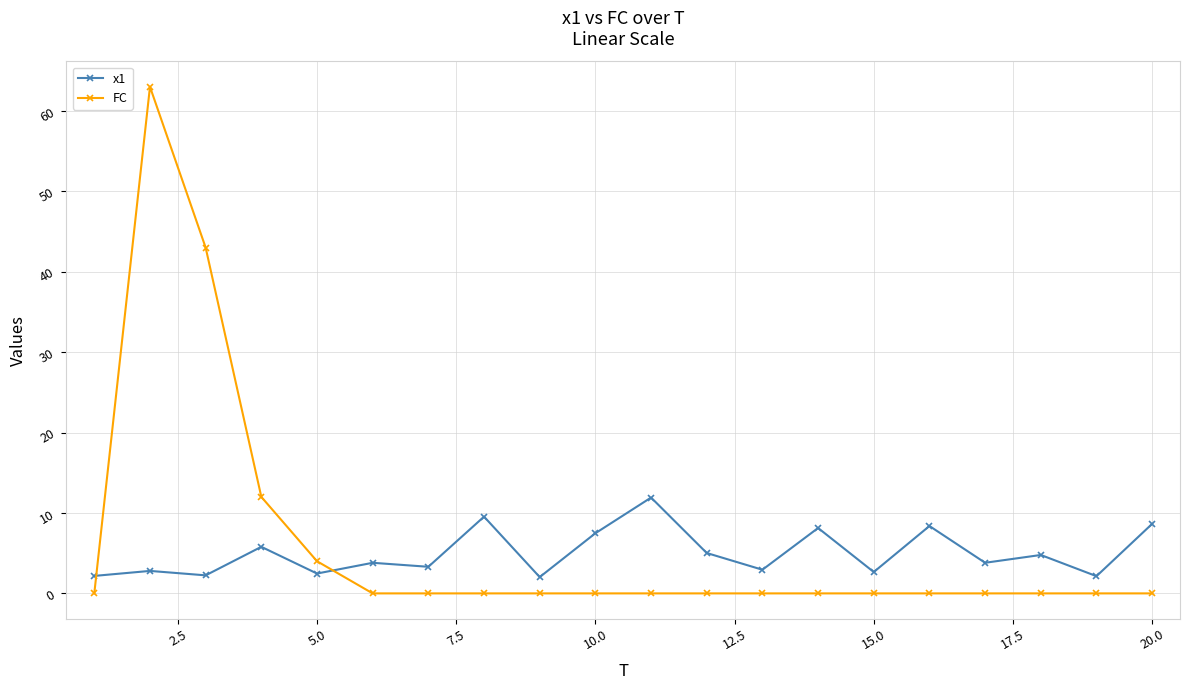

Which series has the widest spread of values?

FC